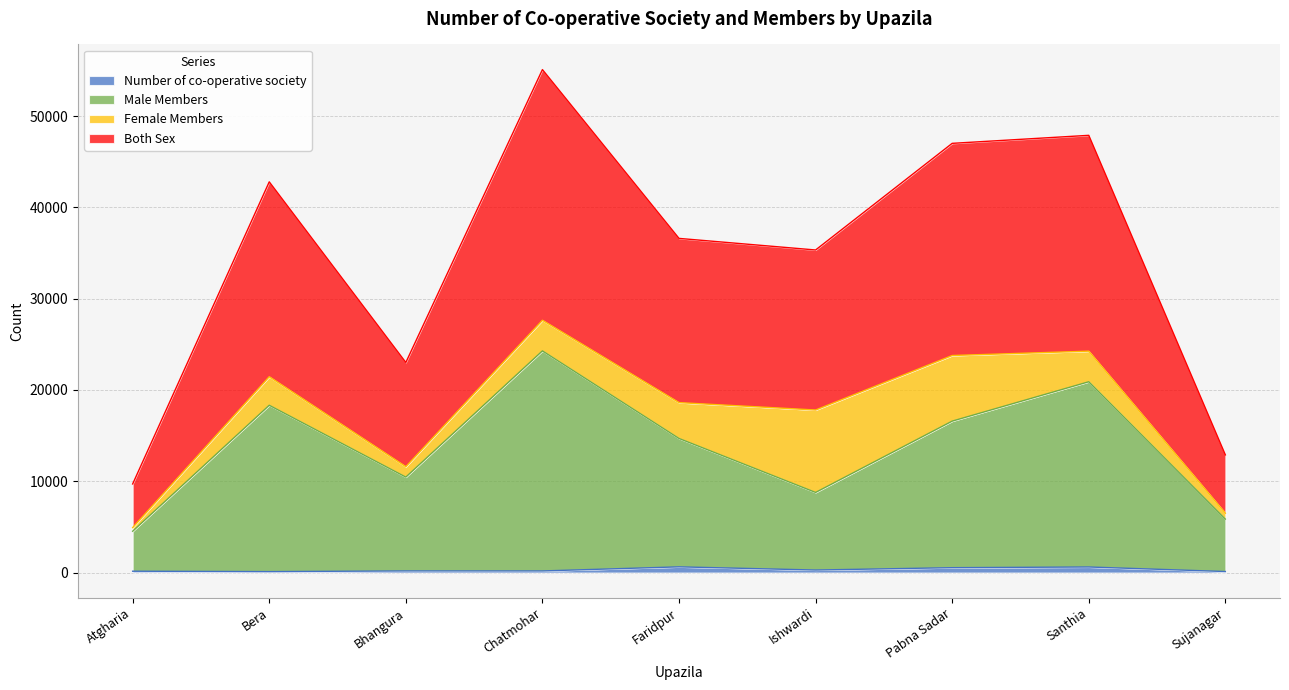

What is the difference between the Number of co-operative society values at Ishwardi and Chatmohar?

101